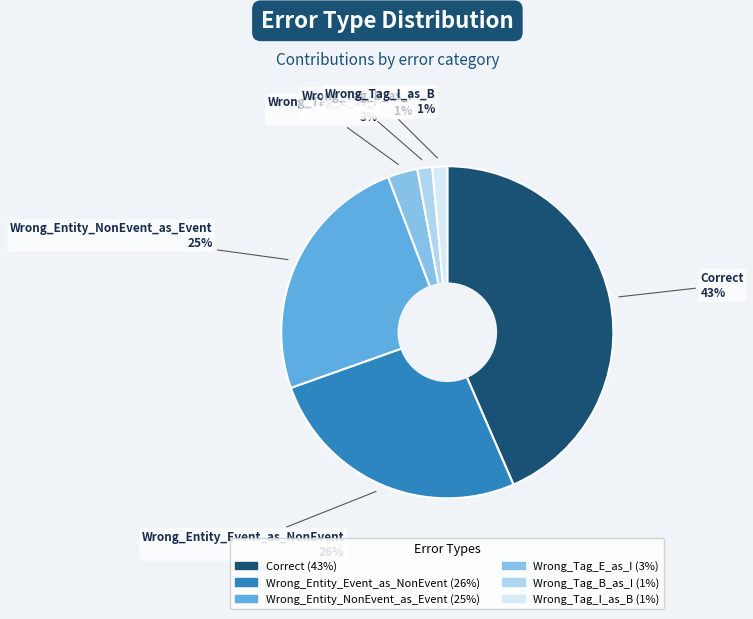

What percentage is the Wrong_Tag_B_as_I slice, to the nearest percent?

1%